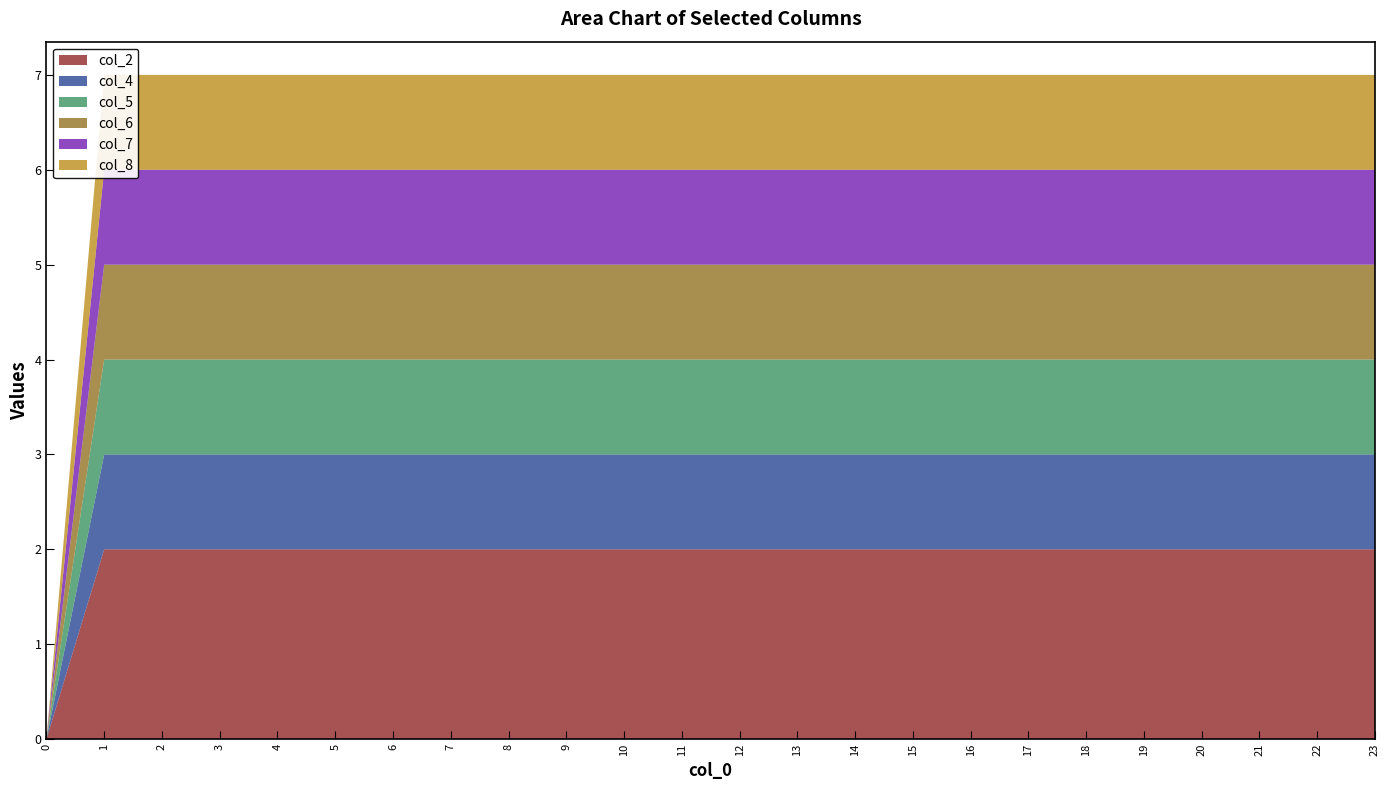

Reading right to left, what are all the values shown in this chart?

col_2: 2	2	2	2	2	2	2	2	2	2	2	2	2	2	2	2	2	2	2	2	2	2	2	0
col_4: 1	1	1	1	1	1	1	1	1	1	1	1	1	1	1	1	1	1	1	1	1	1	1	0
col_5: 1	1	1	1	1	1	1	1	1	1	1	1	1	1	1	1	1	1	1	1	1	1	1	0
col_6: 1	1	1	1	1	1	1	1	1	1	1	1	1	1	1	1	1	1	1	1	1	1	1	0
col_7: 1	1	1	1	1	1	1	1	1	1	1	1	1	1	1	1	1	1	1	1	1	1	1	0
col_8: 1	1	1	1	1	1	1	1	1	1	1	1	1	1	1	1	1	1	1	1	1	1	1	0